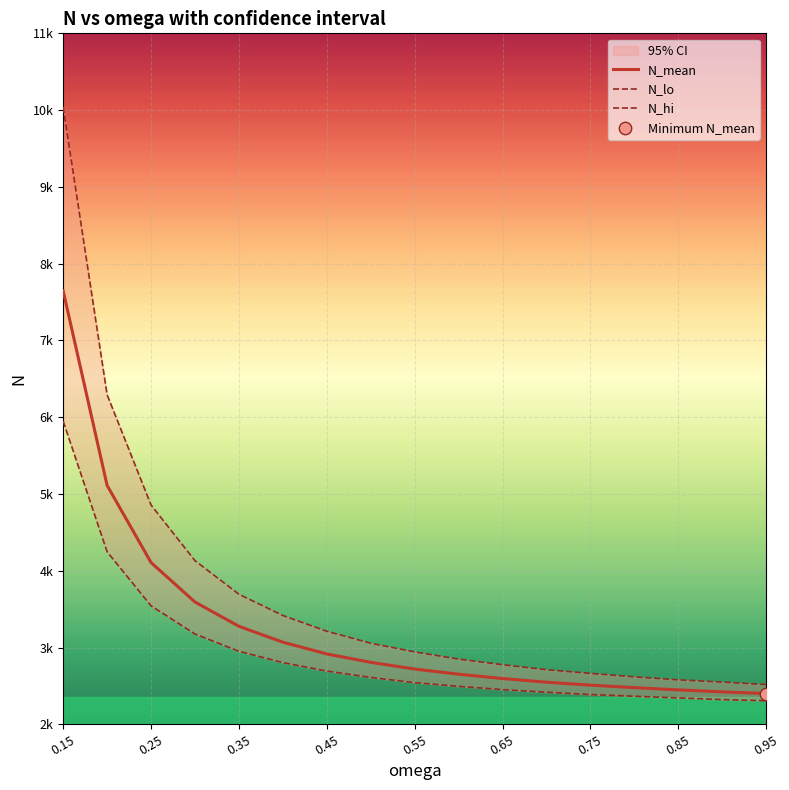

What is the total value across all series at 0.65?

7822.6